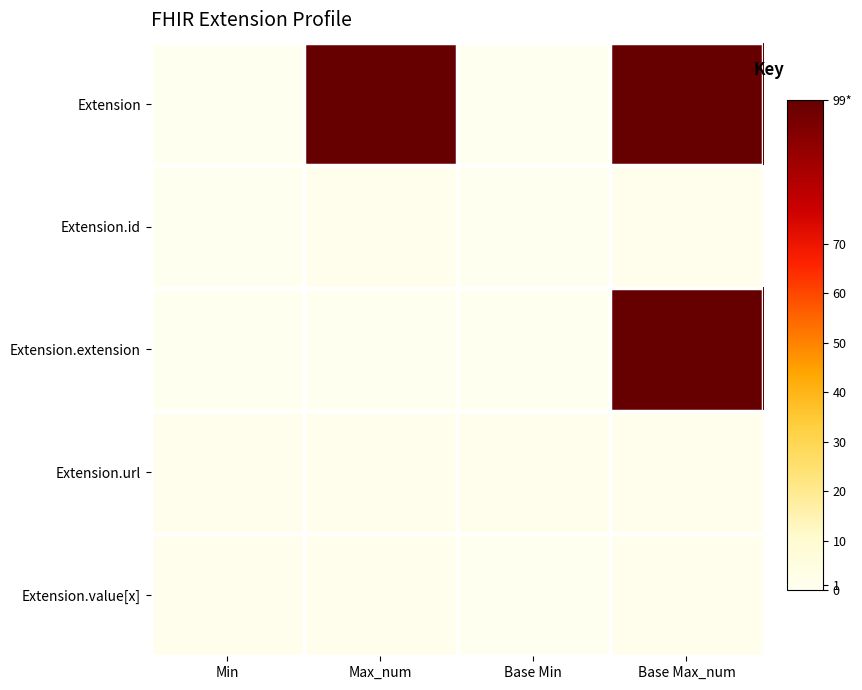

At how many categories does at least one series exceed 93?

2